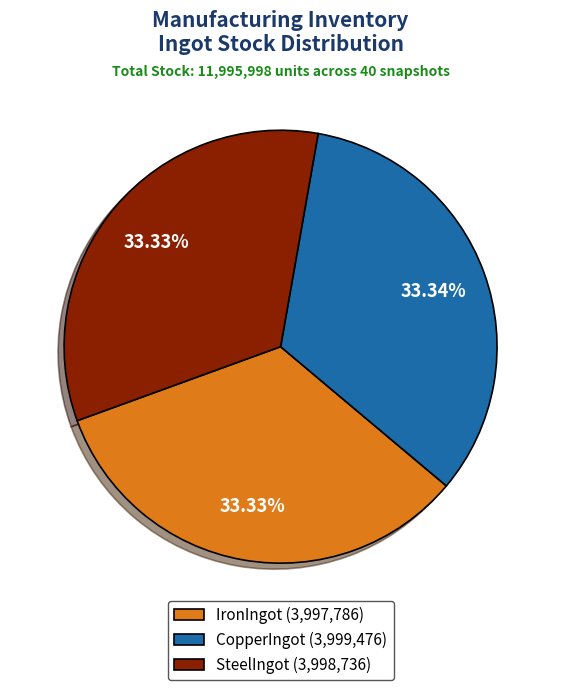

Combined, do SteelIngot (3,998,736) and CopperIngot (3,999,476) account for over 50%?

Yes